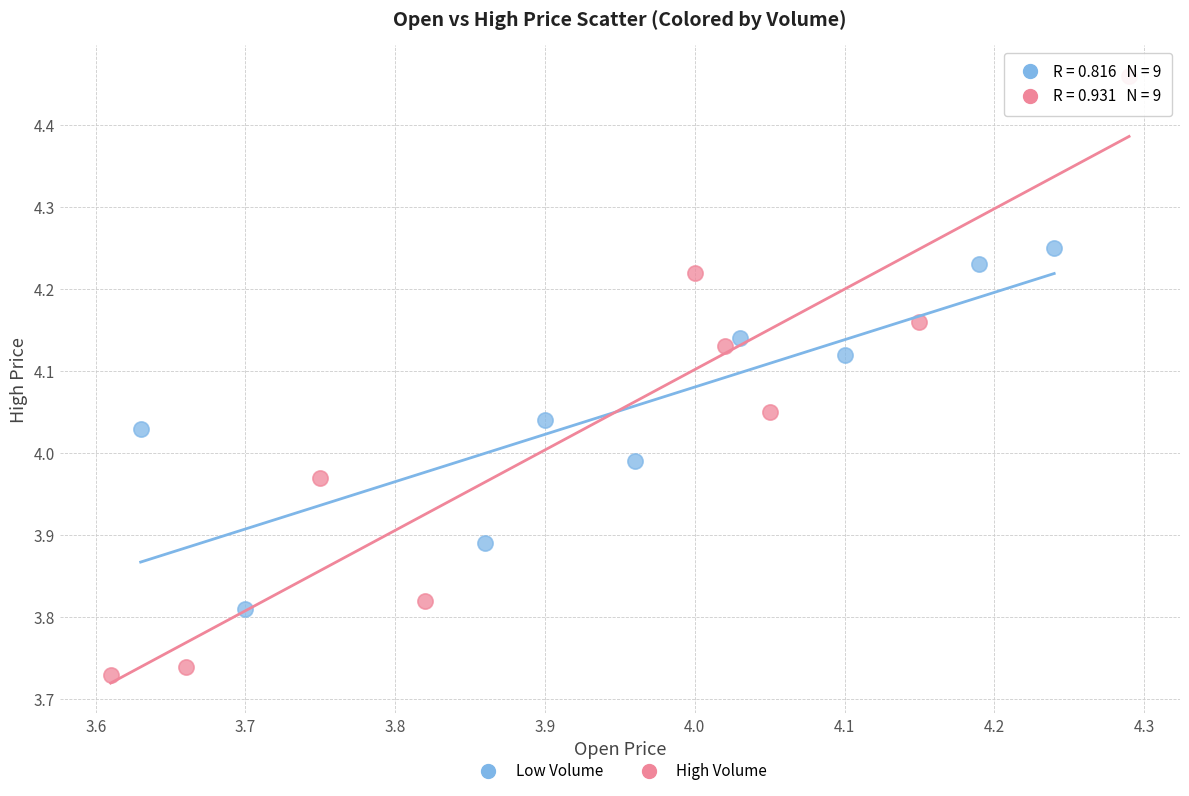

Which series has the largest Y range (max minus min)?

High Volume